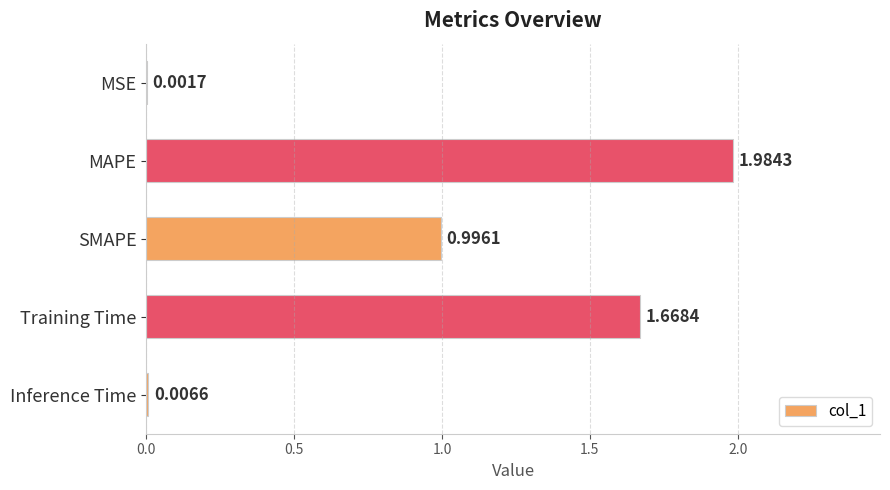

What is the change in value from MSE to Training Time?

+1.7